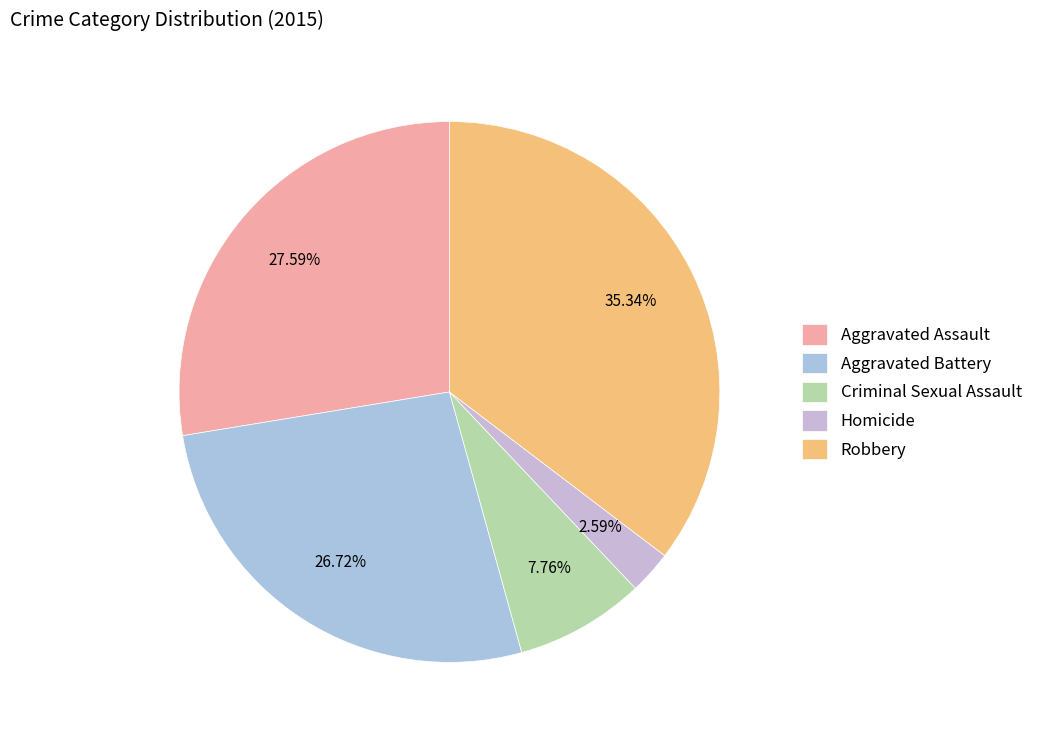

To the nearest percent, what is the difference between the Aggravated Battery and Homicide slice percentages?

24%